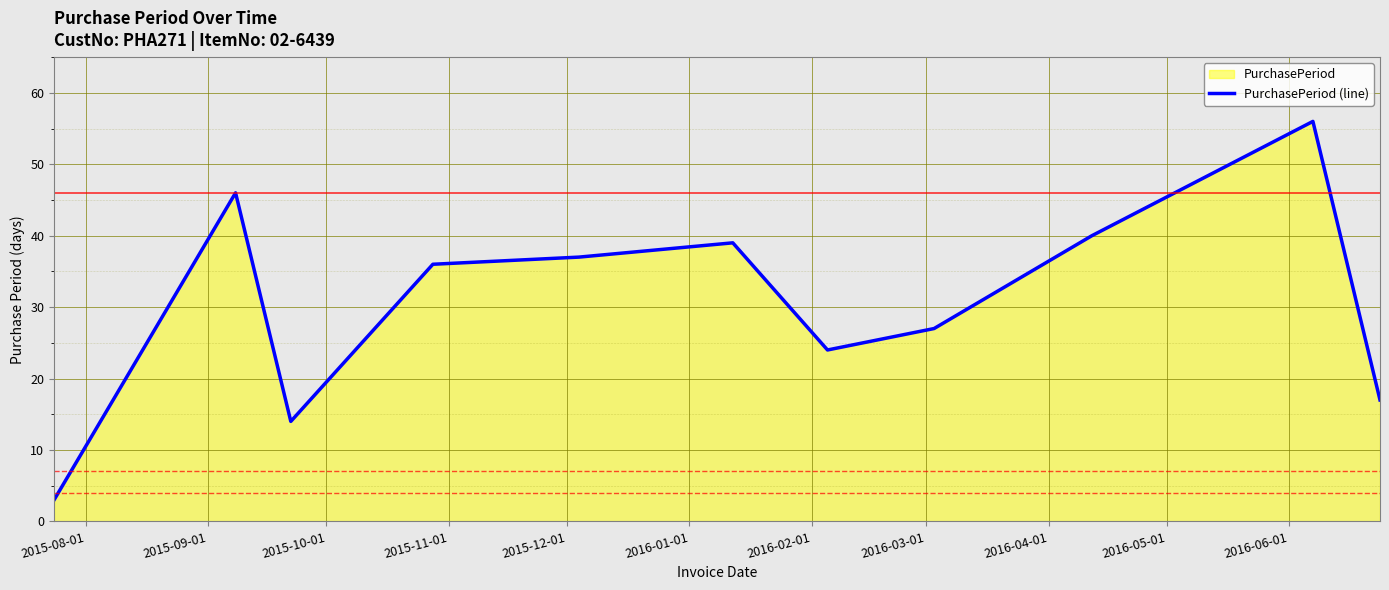

What is the maximum value shown in the chart?

56